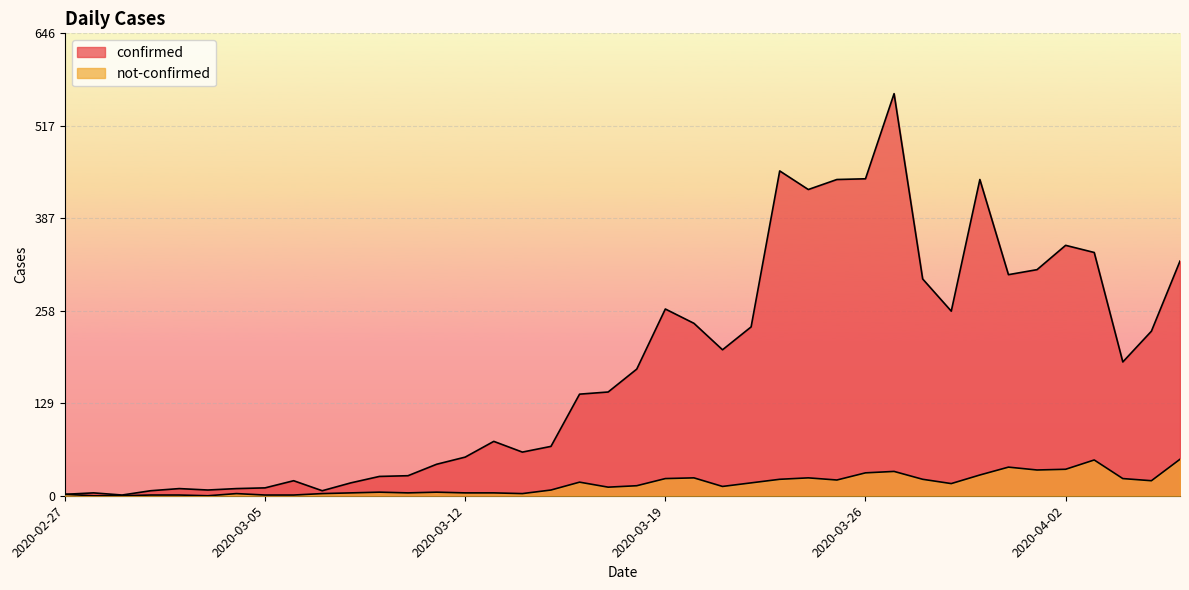

Is the value of confirmed at 2020-03-18 greater than the value of not-confirmed at 2020-03-24?

Yes